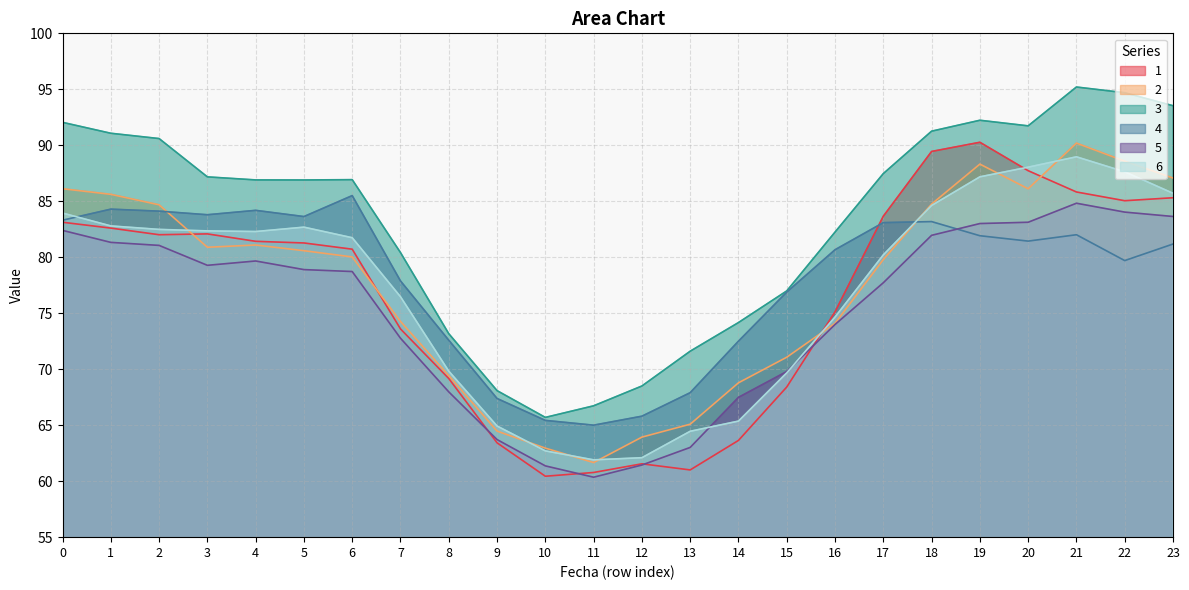

List the labels in order of 4 value, largest first.

6, 1, 4, 2, 3, 5, 0, 18, 17, 21, 19, 20, 23, 16, 22, 7, 15, 8, 14, 13, 9, 12, 10, 11